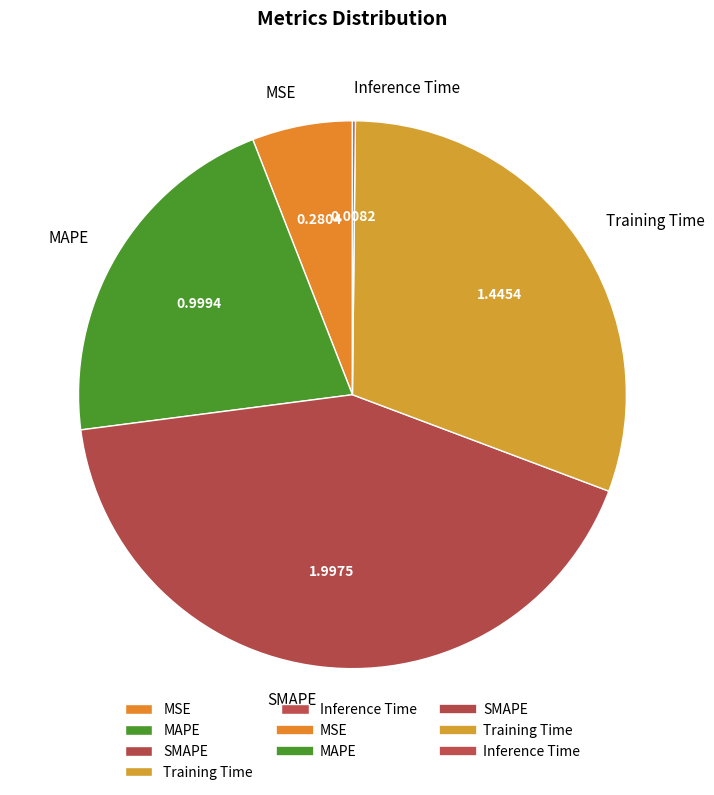

True or false: MSE accounts for 1% of the total.

False